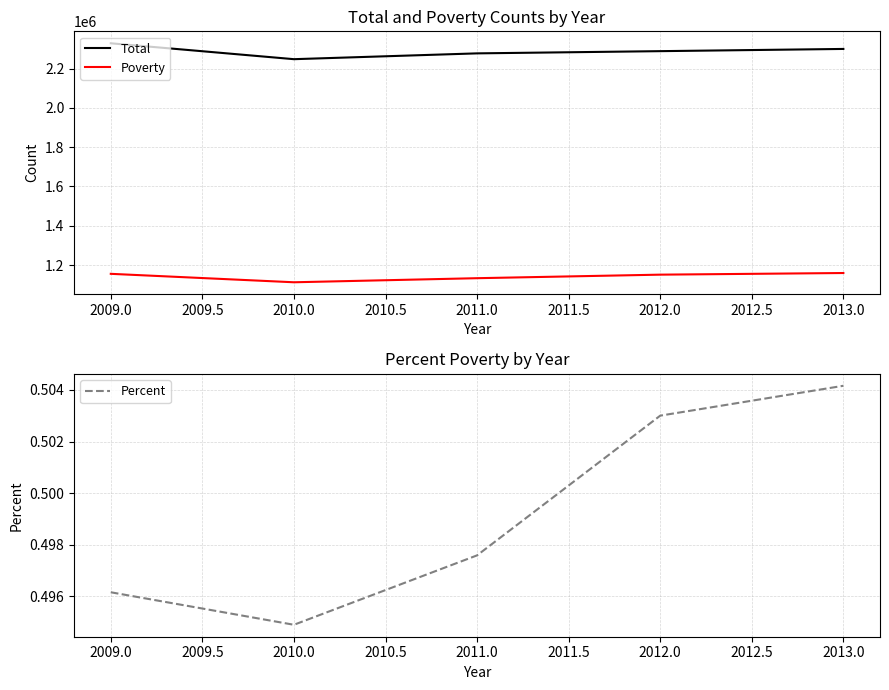

List the labels in order of Total value, largest first.

2009.0, 2013.0, 2012.0, 2011.0, 2010.0